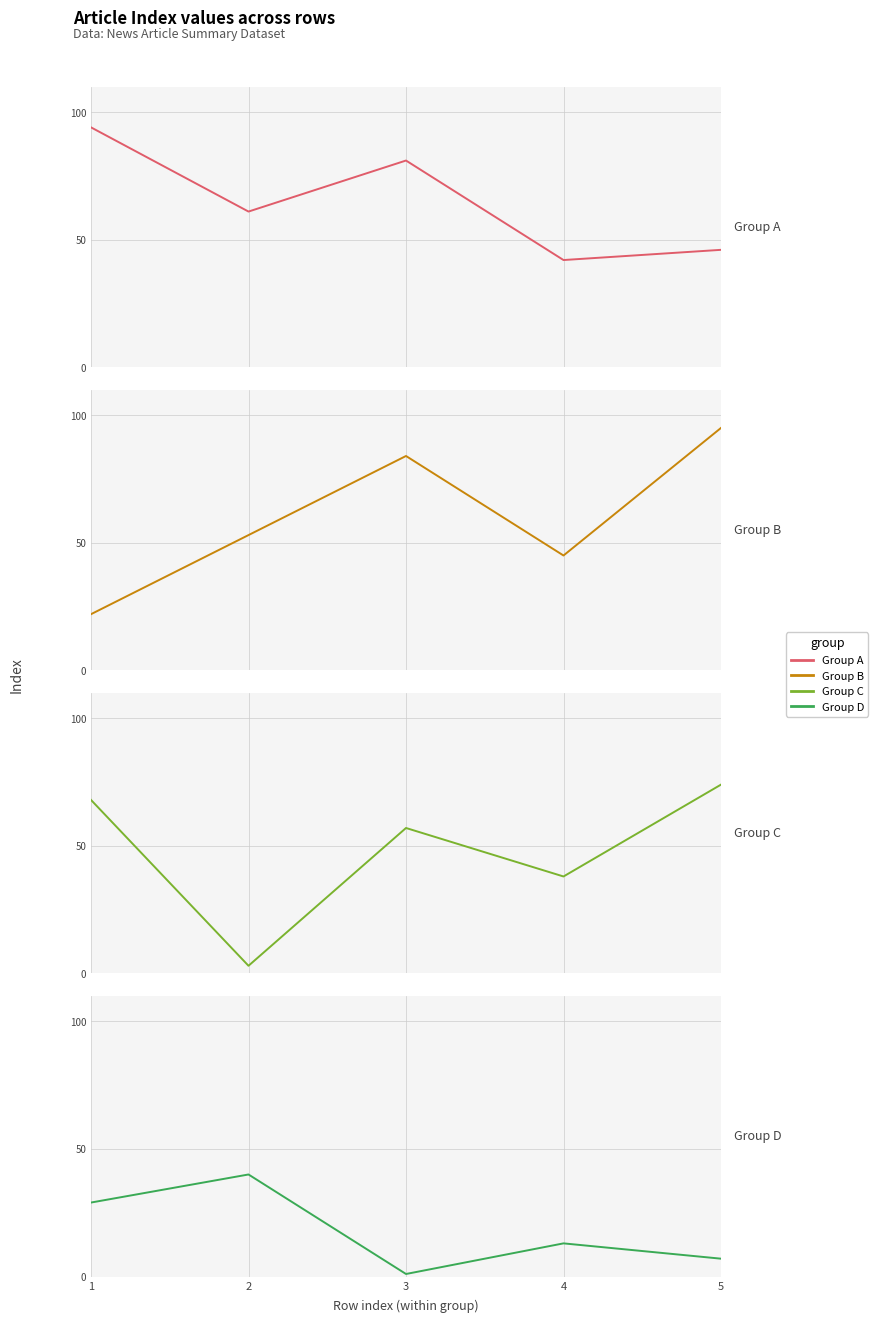

What is the sum of all Group A values?

324